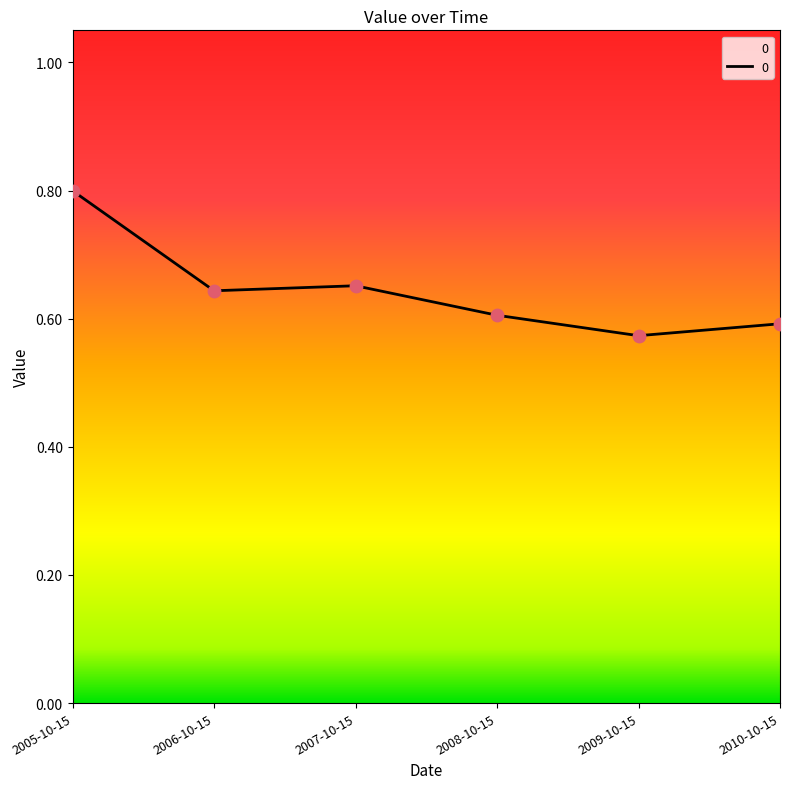

What is the change in value from 2005-10-15 to 2008-10-15?

-0.2